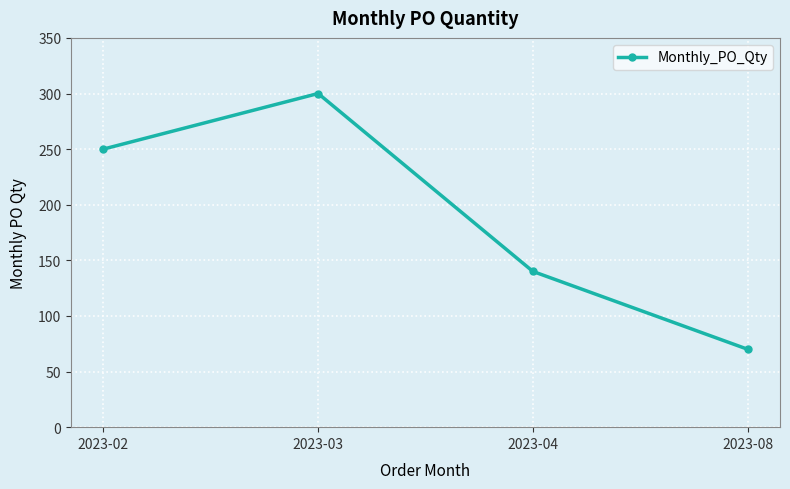

The value at 2023-08 is 70. True or false?

True